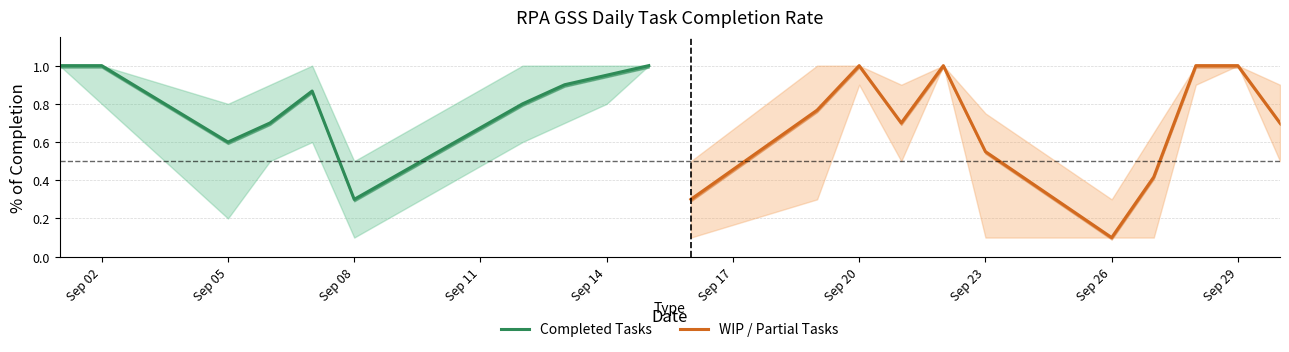

What is the difference between the maximum and second lowest values in the Upper Band series?

0.5